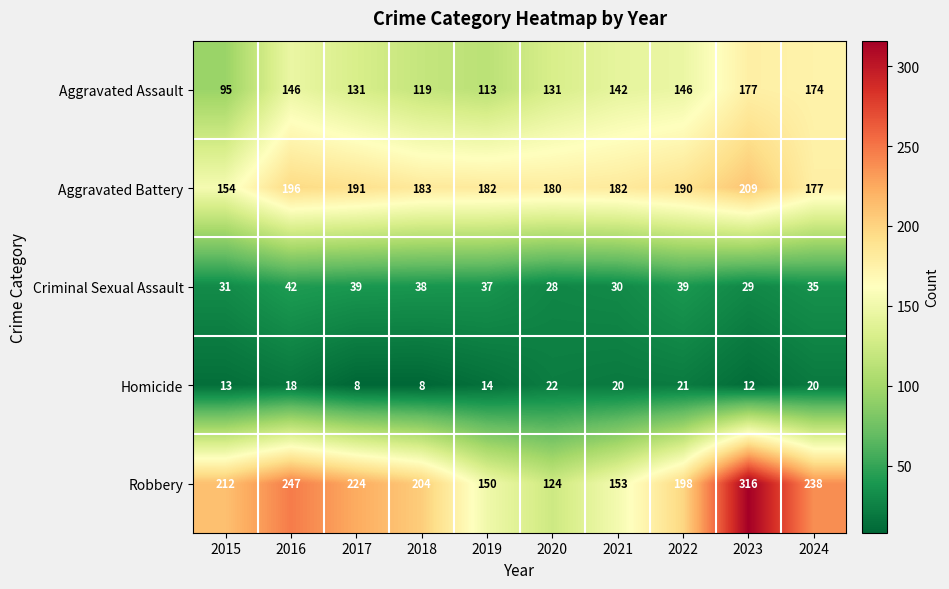

At which category is the sum across all series the highest?

2023